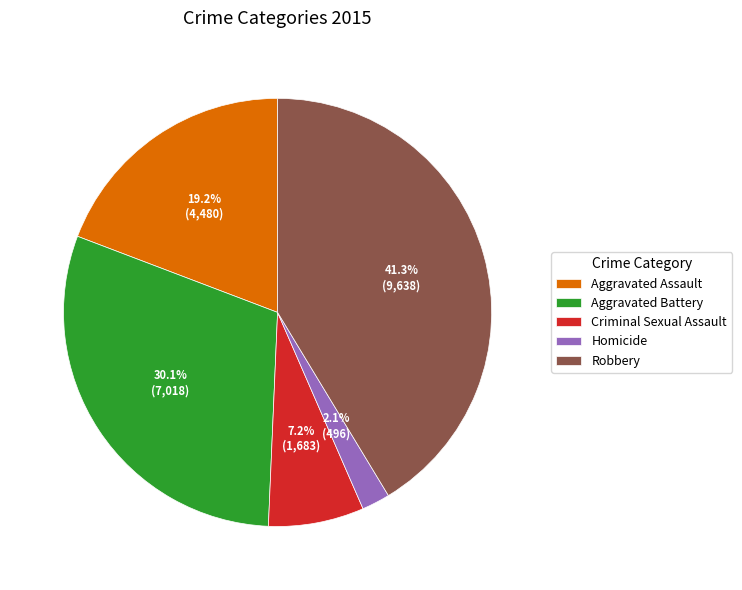

To the nearest percent, what portion does Criminal Sexual Assault represent?

7%